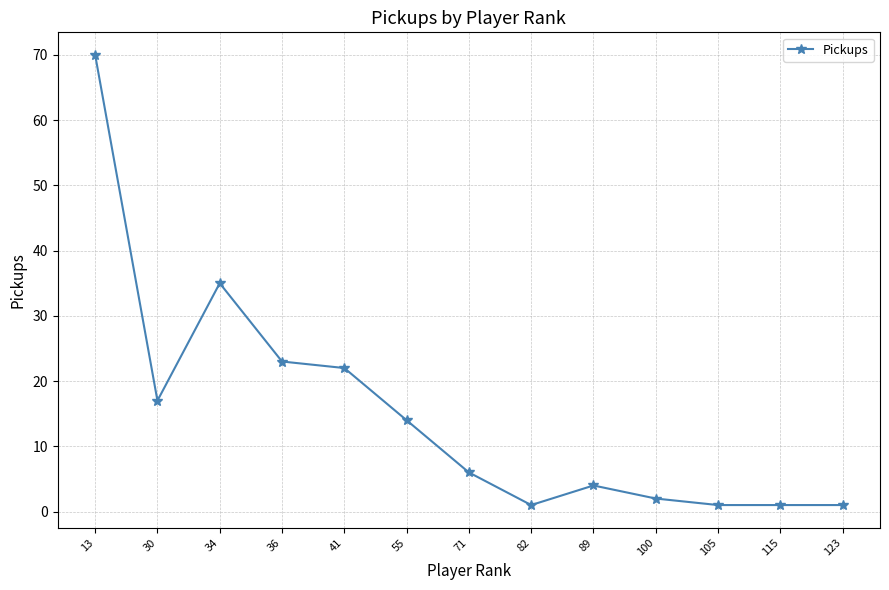

How many distinct data groups are displayed?

1